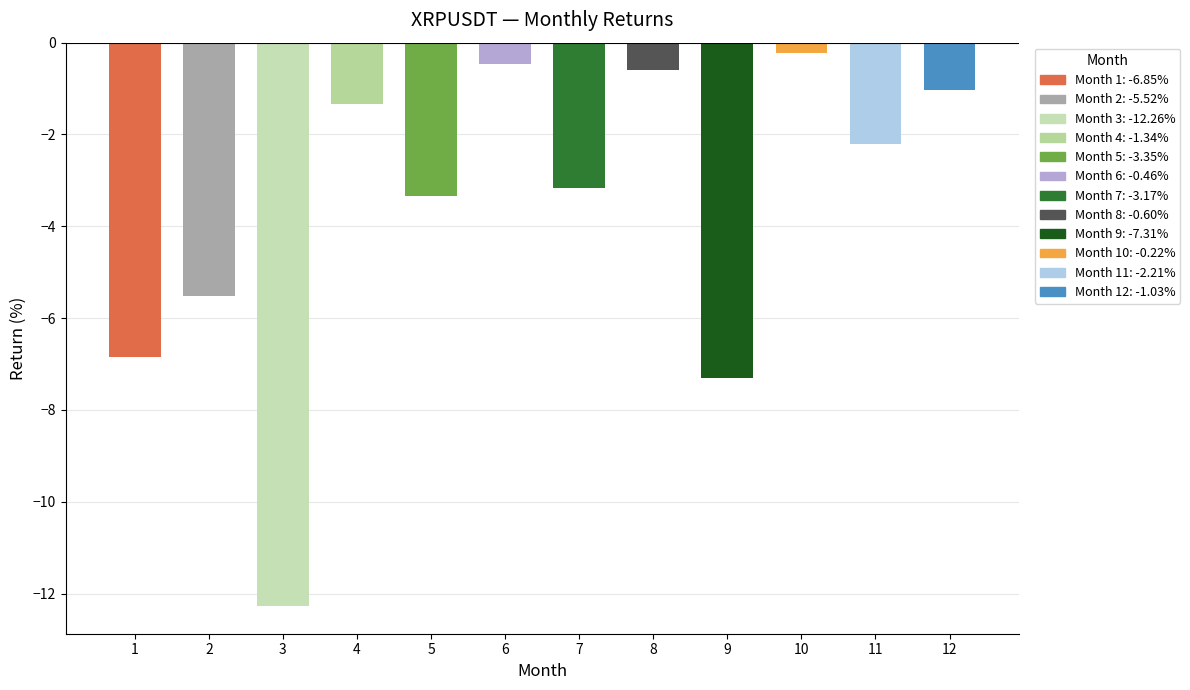

Rank the categories by value from highest to lowest.

10, 6, 8, 12, 4, 11, 7, 5, 2, 1, 9, 3